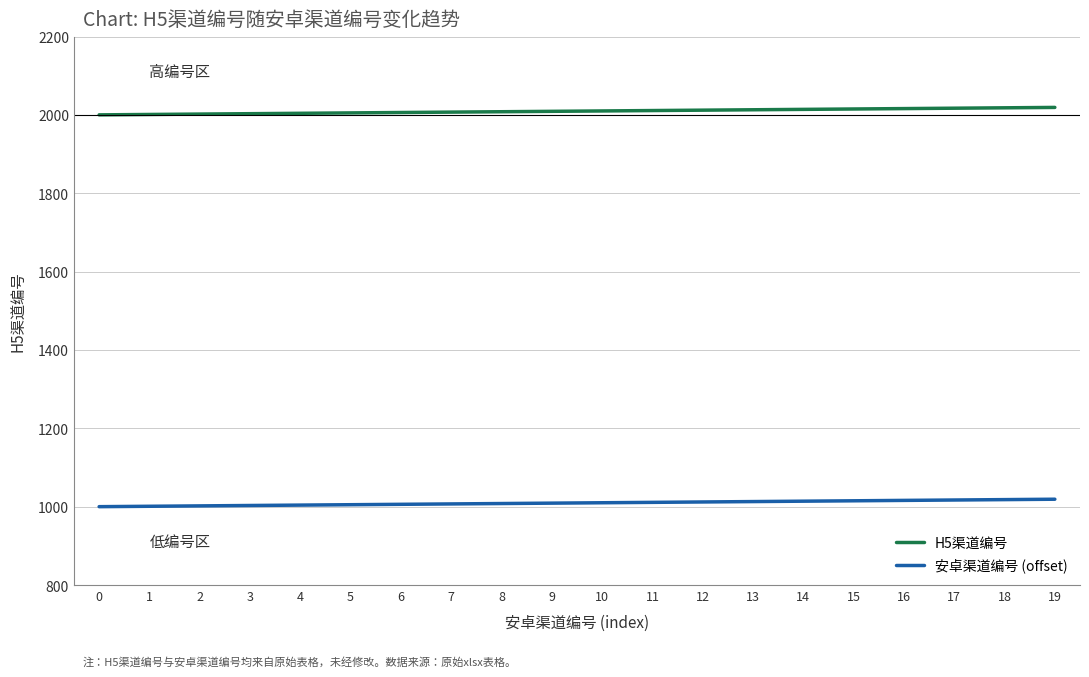

What is the maximum value for 安卓渠道编号 (offset)?

1019